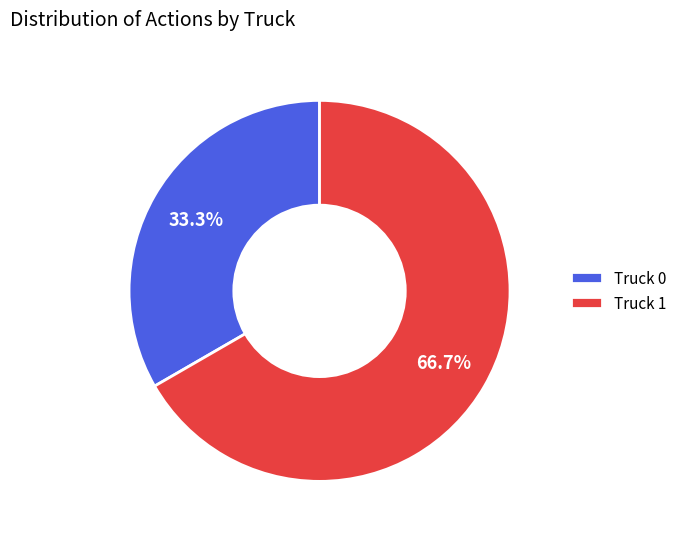

What is the total percentage of Truck 0 and Truck 1?

100.0%